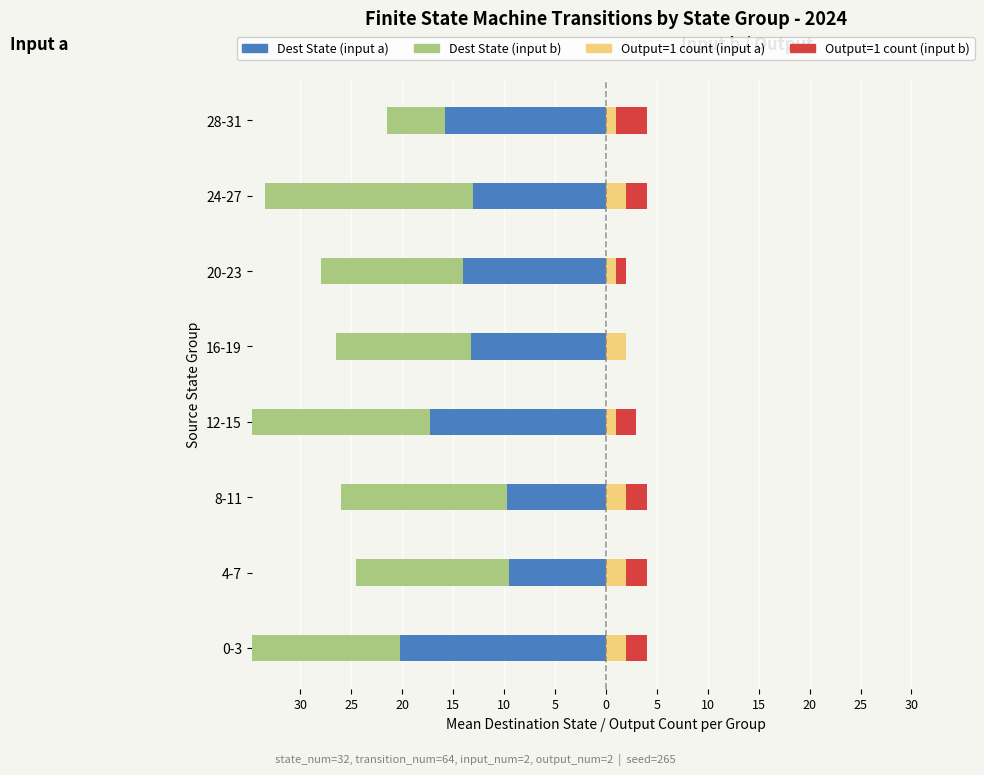

What is the label of the 3rd bar from the left?

8-11